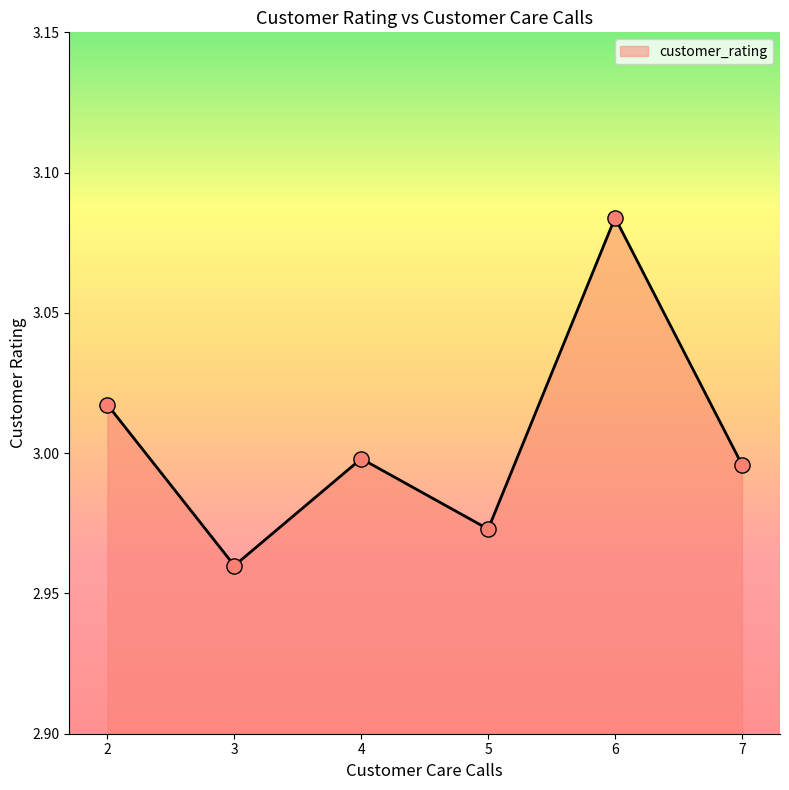

Approximately how many times larger is the value at 3 compared to 2?

1.0